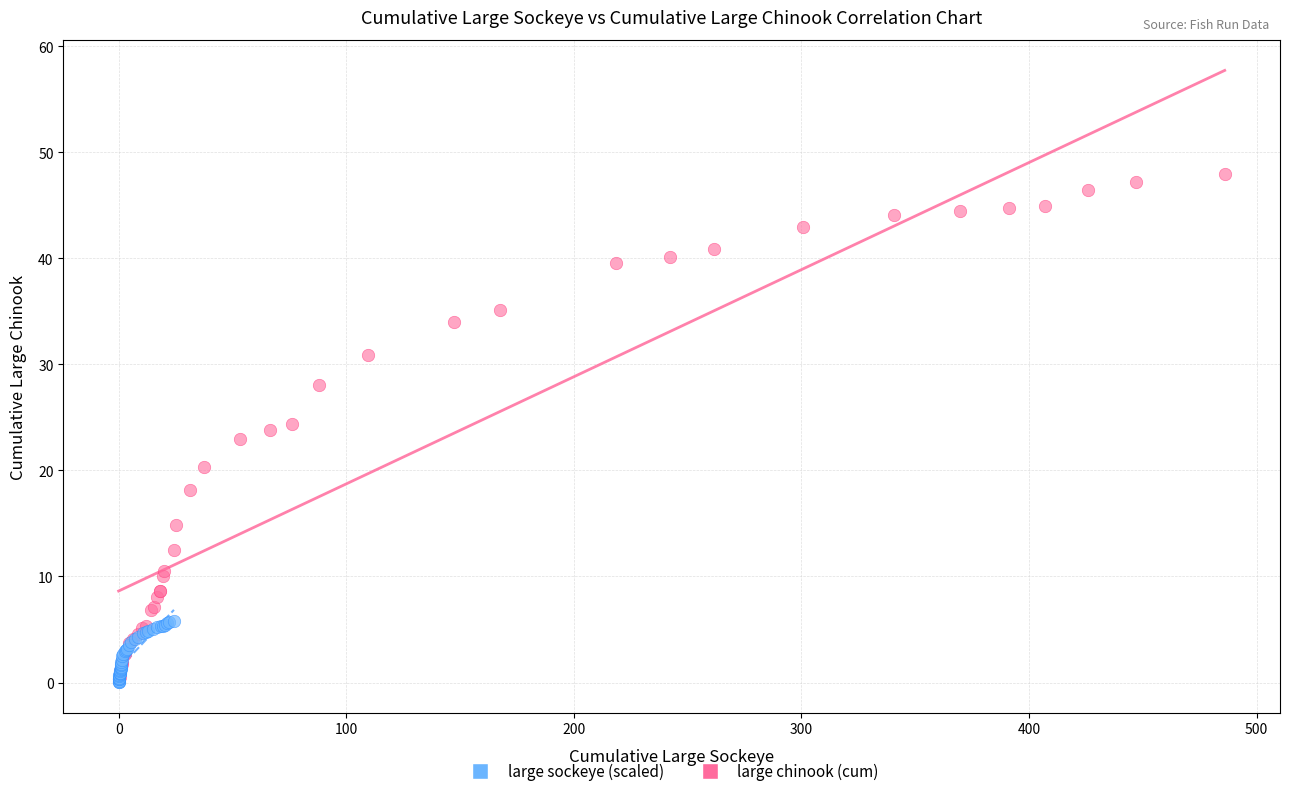

What are all the series names shown in the legend?

large sockeye (scaled), large chinook (cum)